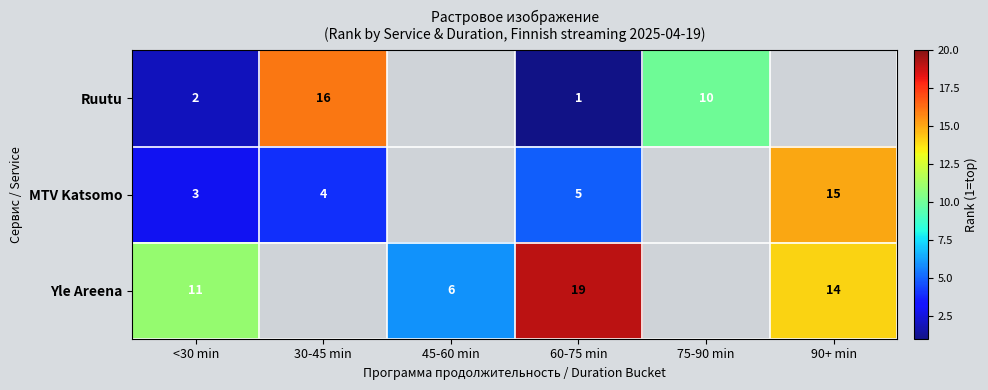

Is the value of MTV Katsomo at <30 min greater than the value of Yle Areena at <30 min?

No